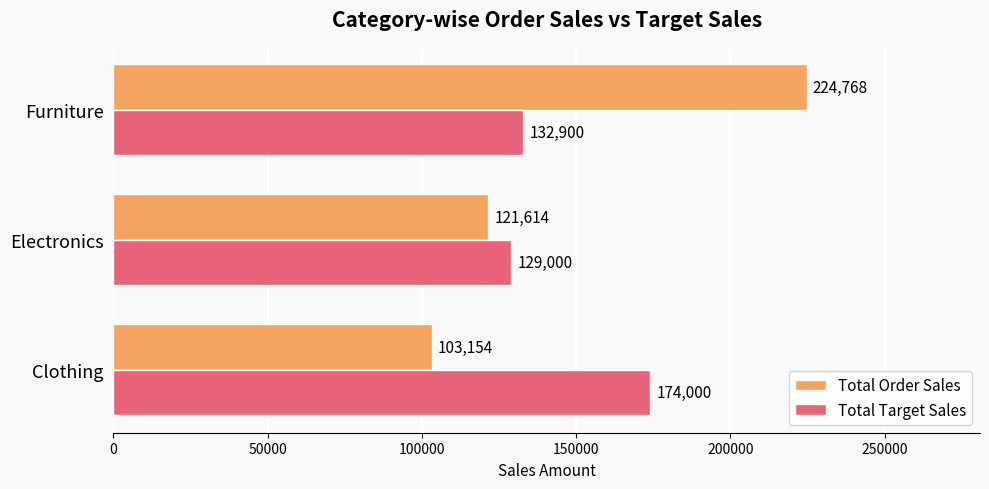

Is the value of Total Target Sales at Electronics greater than the value of Total Order Sales at Electronics?

Yes